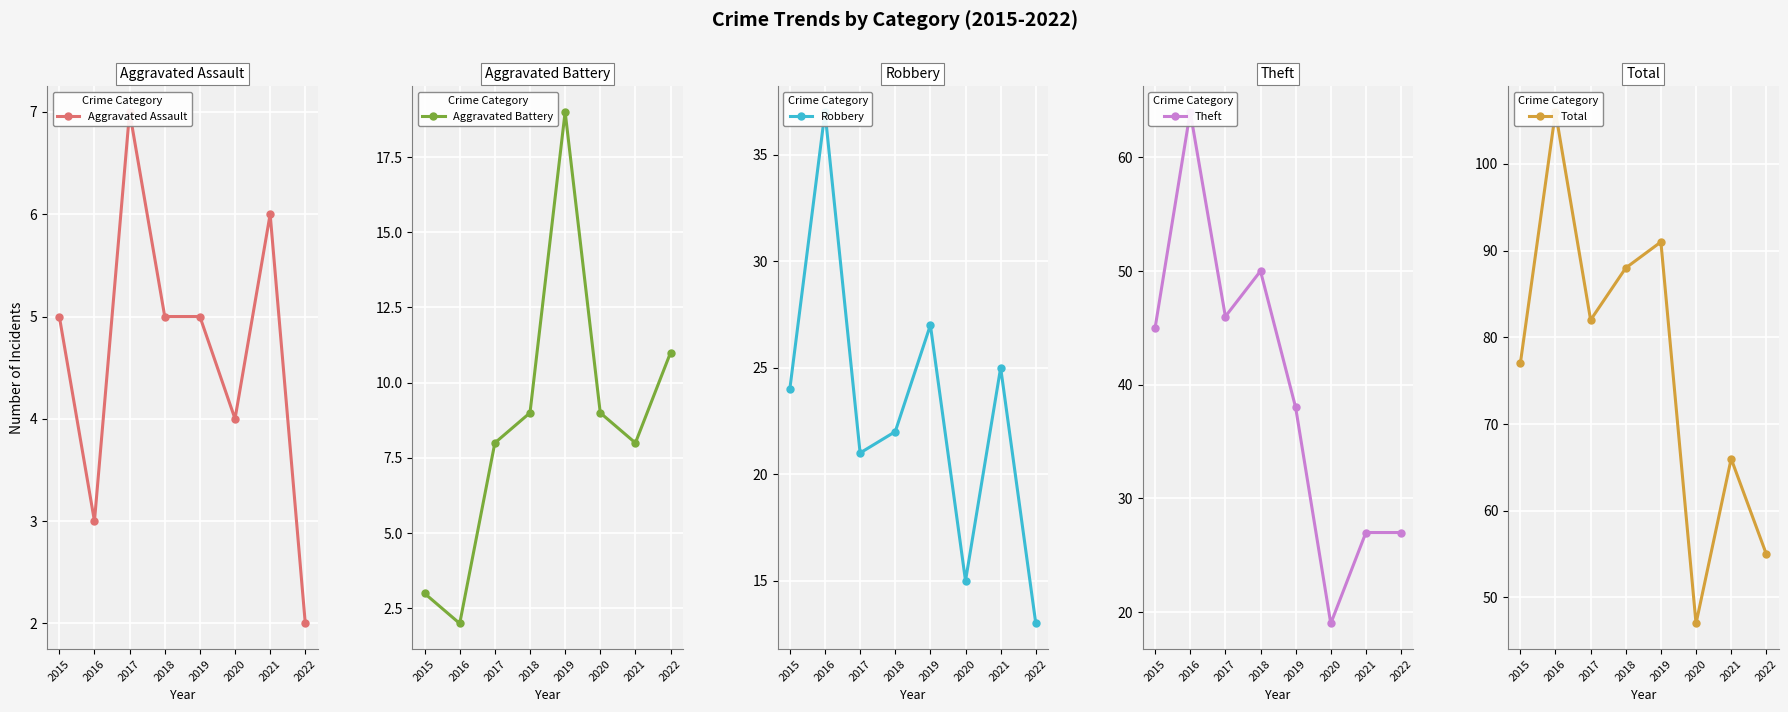

Reading left to right, transcribe all the data shown in this chart.

Aggravated Assault: 2015=5	2016=3	2017=7	2018=5	2019=5	2020=4	2021=6	2022=2
Aggravated Battery: 2015=3	2016=2	2017=8	2018=9	2019=19	2020=9	2021=8	2022=11
Robbery: 2015=24	2016=37	2017=21	2018=22	2019=27	2020=15	2021=25	2022=13
Theft: 2015=45	2016=64	2017=46	2018=50	2019=38	2020=19	2021=27	2022=27
Total: 2015=77	2016=106	2017=82	2018=88	2019=91	2020=47	2021=66	2022=55